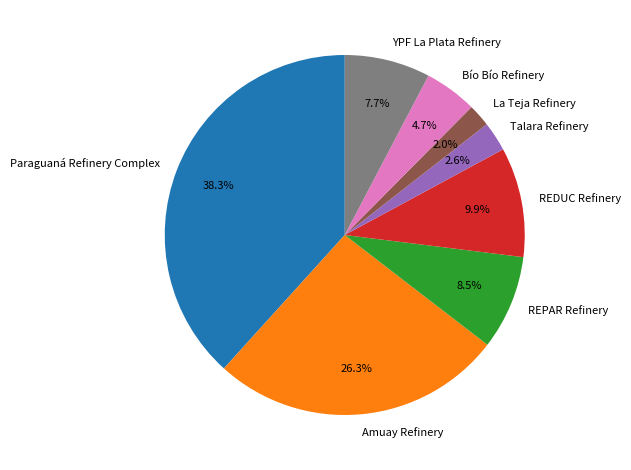

To the nearest percent, what is the average slice percentage?

12%